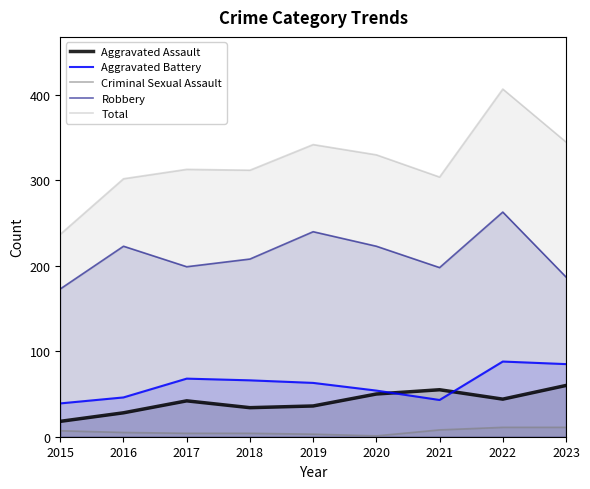

Which series has the largest range (max minus min)?

Total